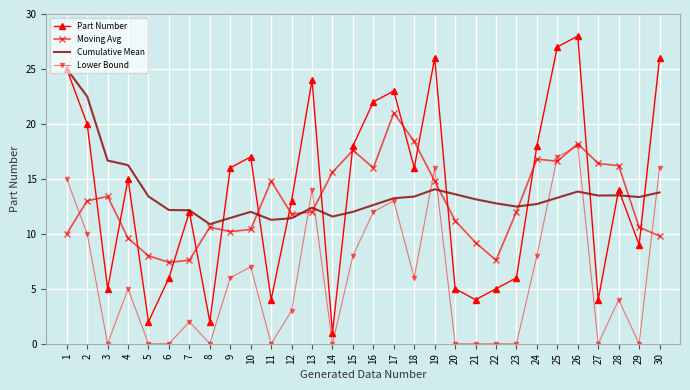

Which series has the widest spread of values?

Part Number